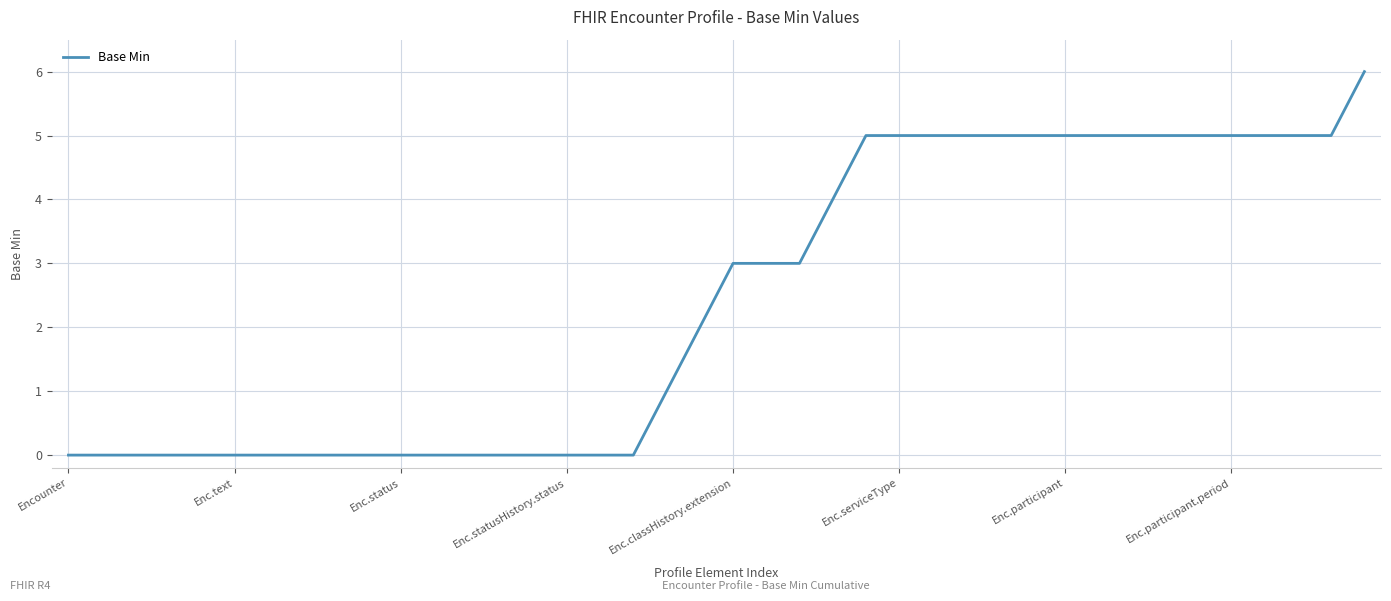

True or false: the data shows 0 at Enc.text.

True